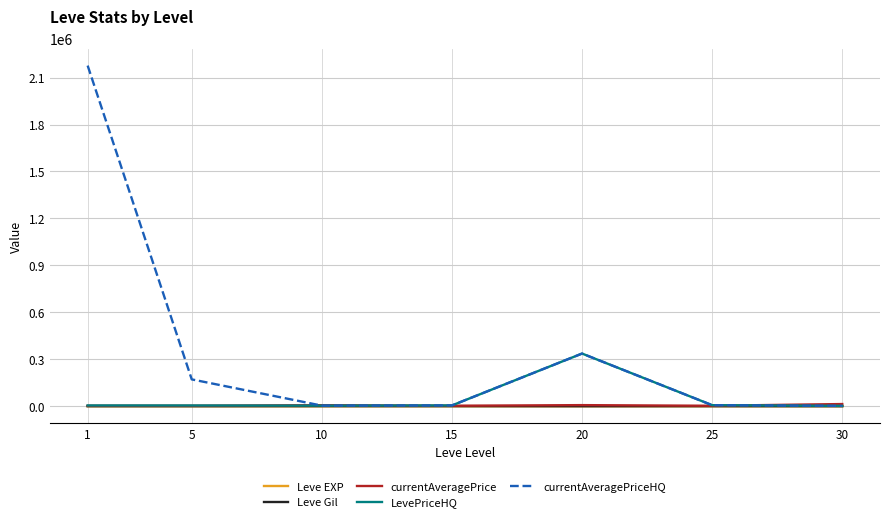

How many times do currentAveragePriceHQ and currentAveragePrice cross each other?

3